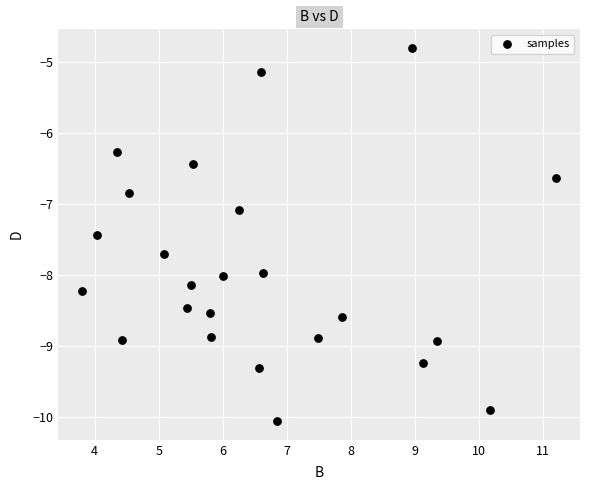

What Y value in the scatter plot is closest to -7?

-7.1